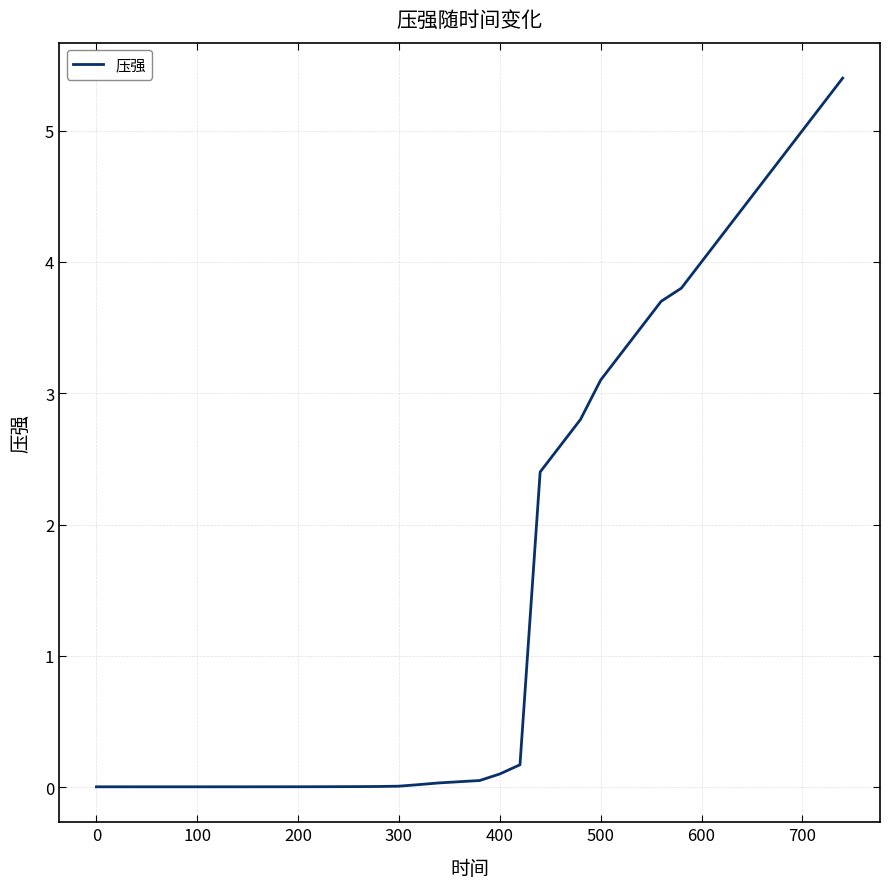

What is the greatest value displayed?

5.4